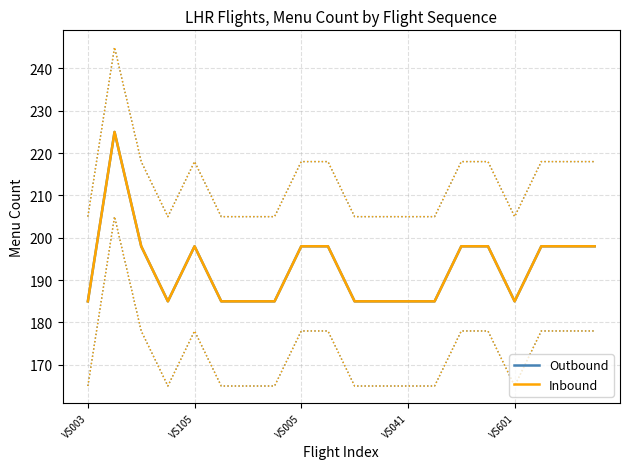

How many distinct data groups are displayed?

2